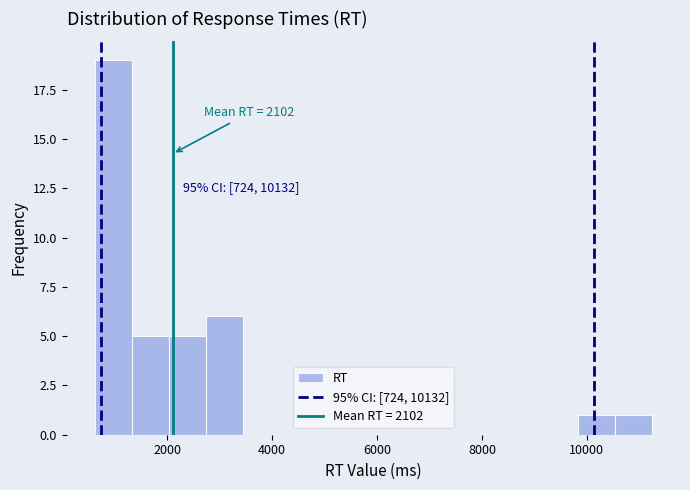

Around what value on the x-axis is the tallest bar? Give the approximate position of its centre, as read against the axis.

1000